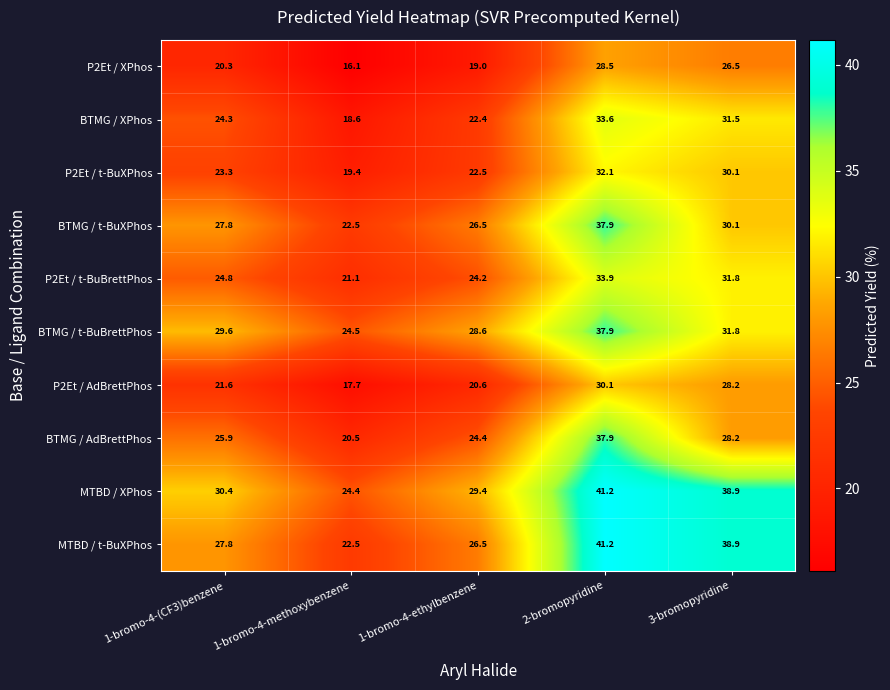

At how many categories does at least one series exceed 17?

5